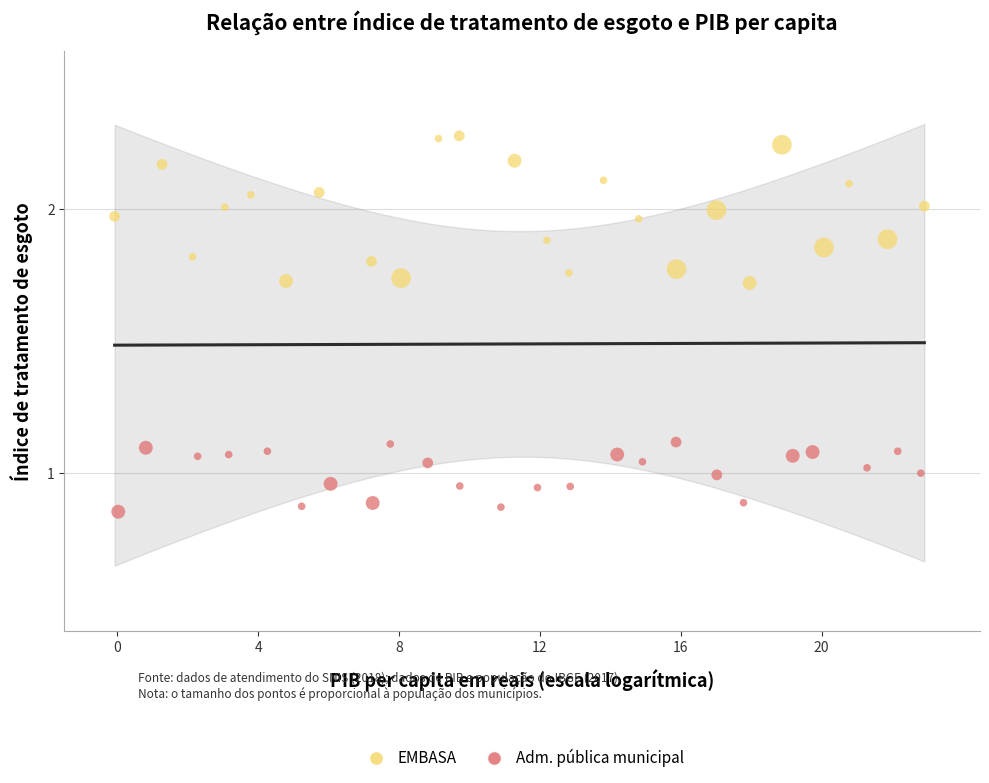

Which series reaches the maximum Y coordinate?

EMBASA